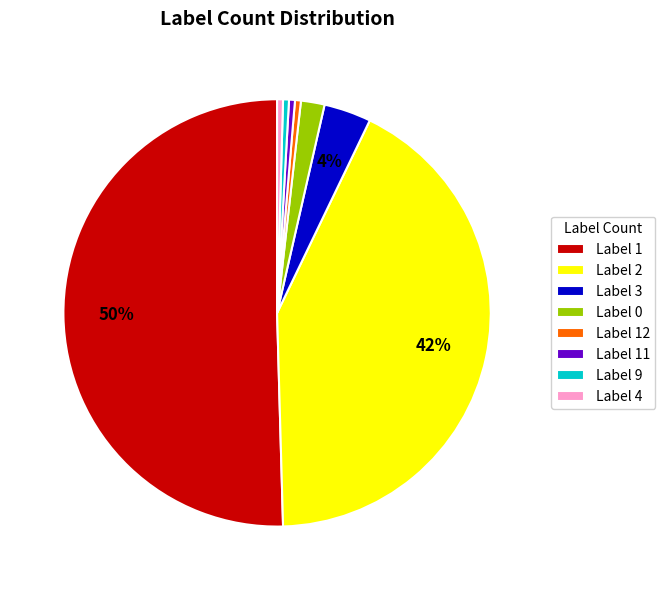

What is the majority slice?

Label 1